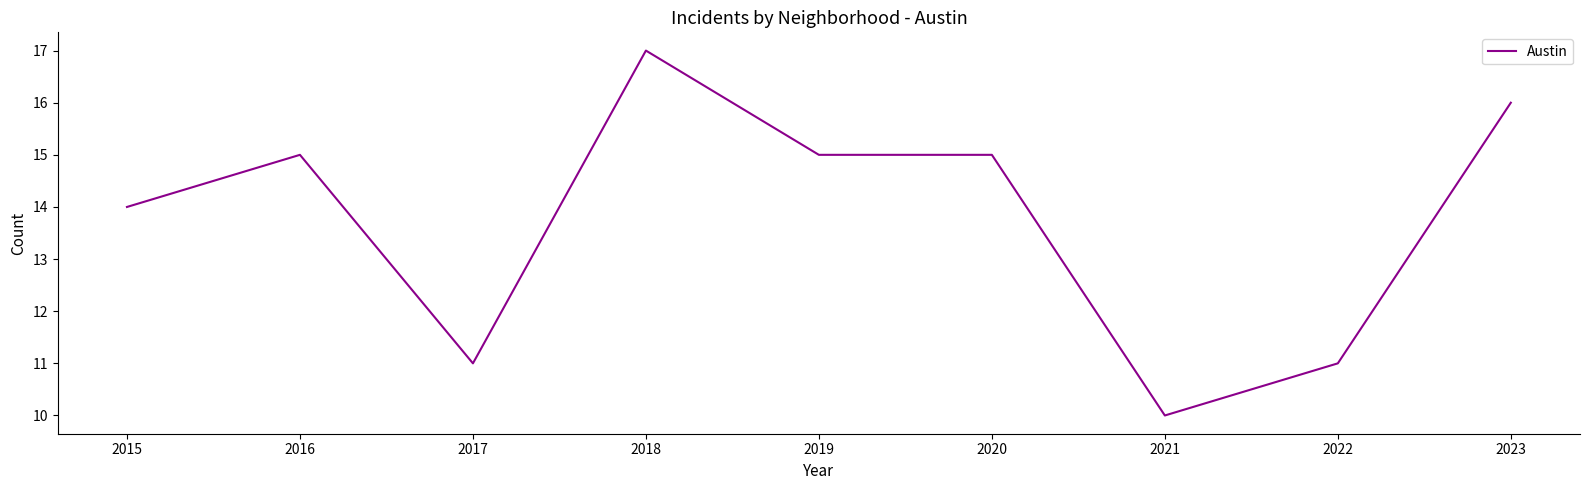

Where is the data nearest to the value 13?

2015